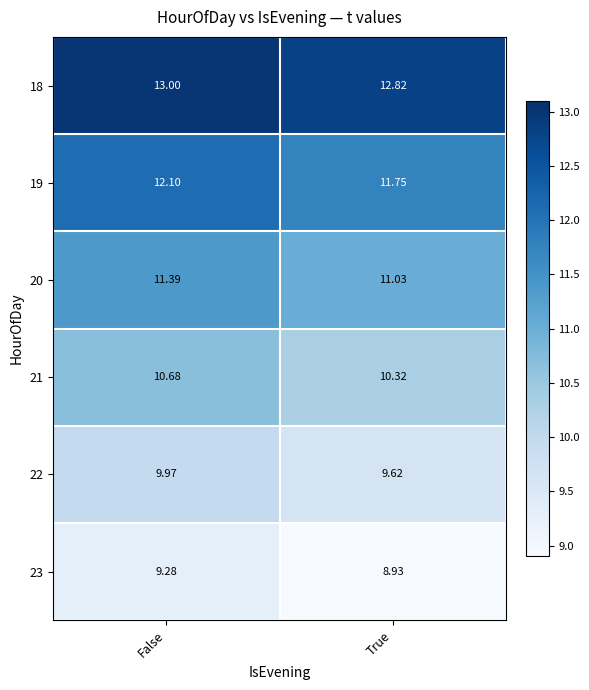

Which label corresponds to the smallest value in the chart?

True